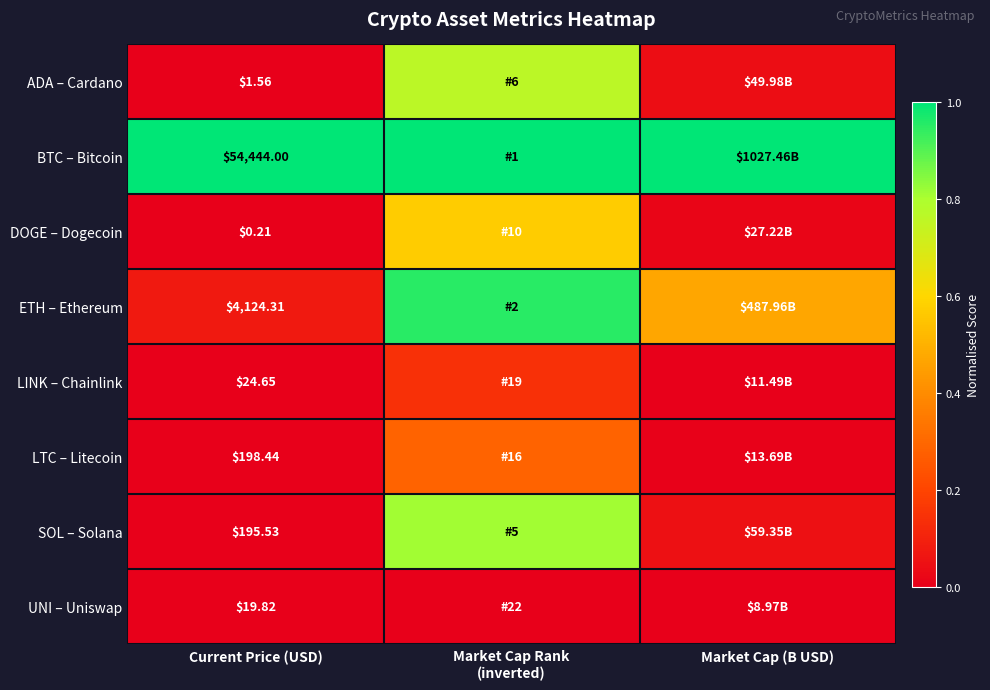

At Current Price (USD), list the series in order from smallest to largest.

DOGE – Dogecoin, ADA – Cardano, UNI – Uniswap, LINK – Chainlink, SOL – Solana, LTC – Litecoin, ETH – Ethereum, BTC – Bitcoin